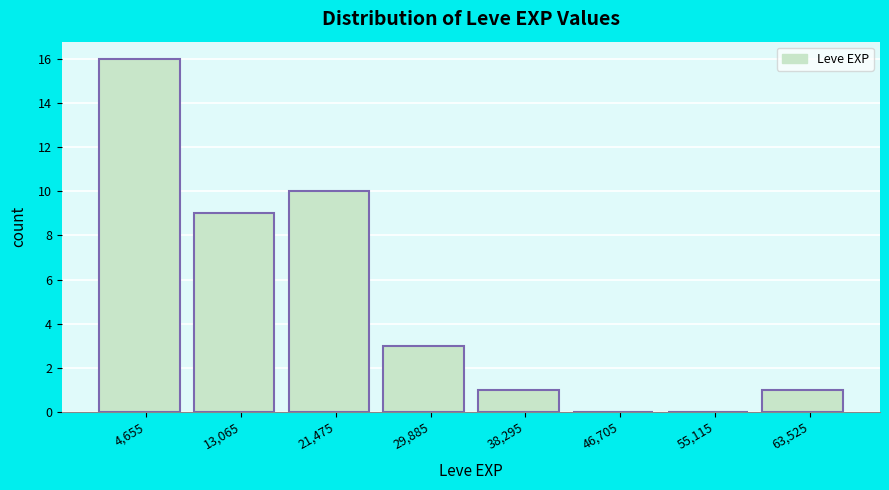

Over which range of the x-axis is the bar tallest?

0 to 9000